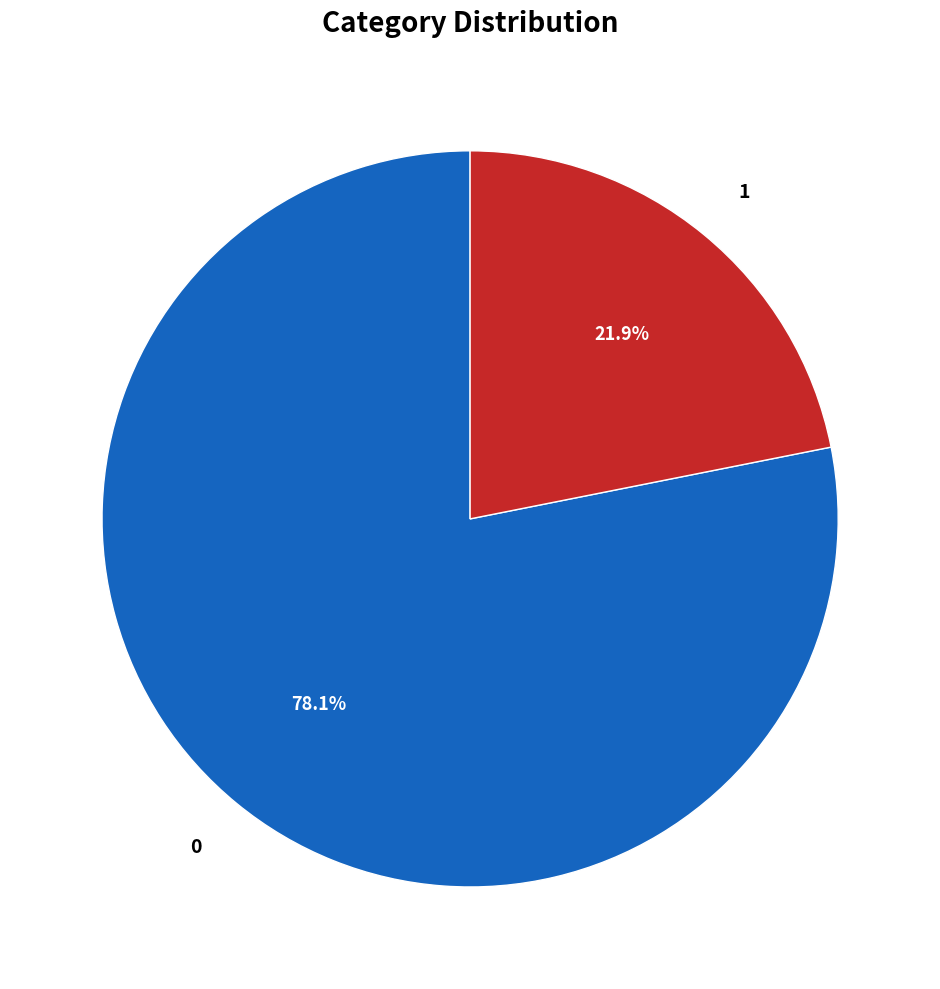

To the nearest percent, what is the difference between the largest and smallest slice percentages?

56%